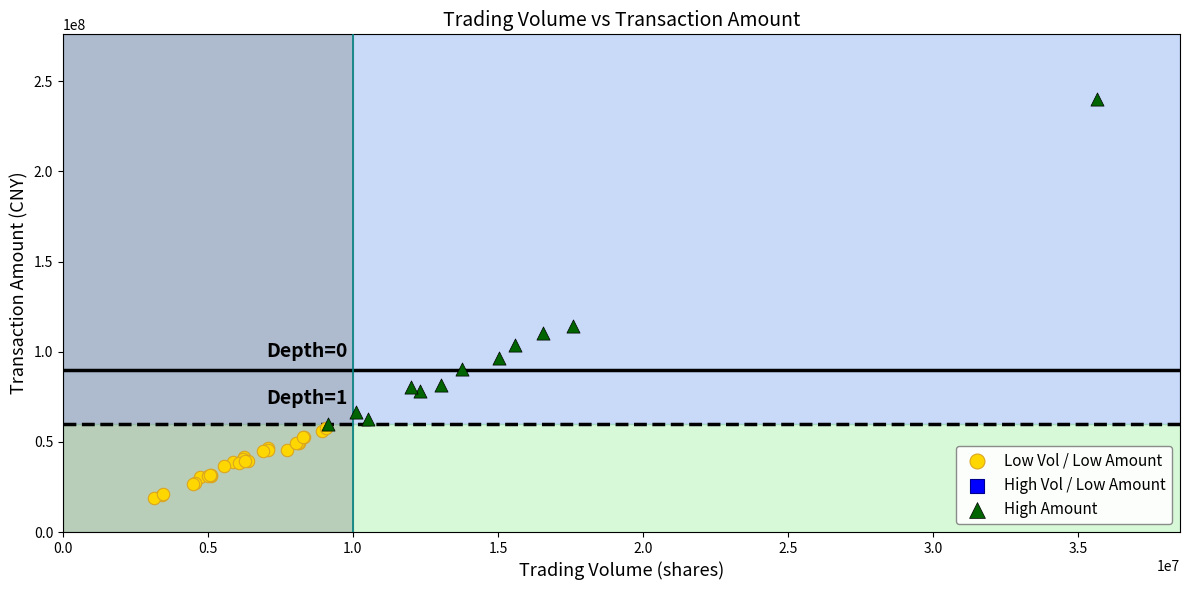

Which series reaches the maximum Y coordinate?

High Amount